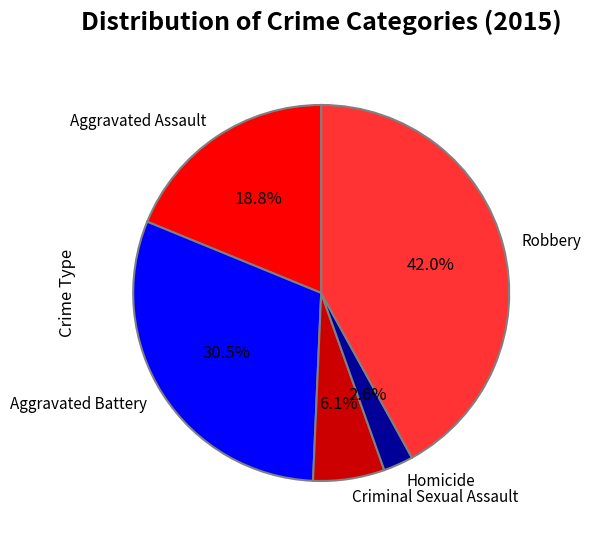

To the nearest percent, what is the difference between the largest and smallest slice percentages?

39%